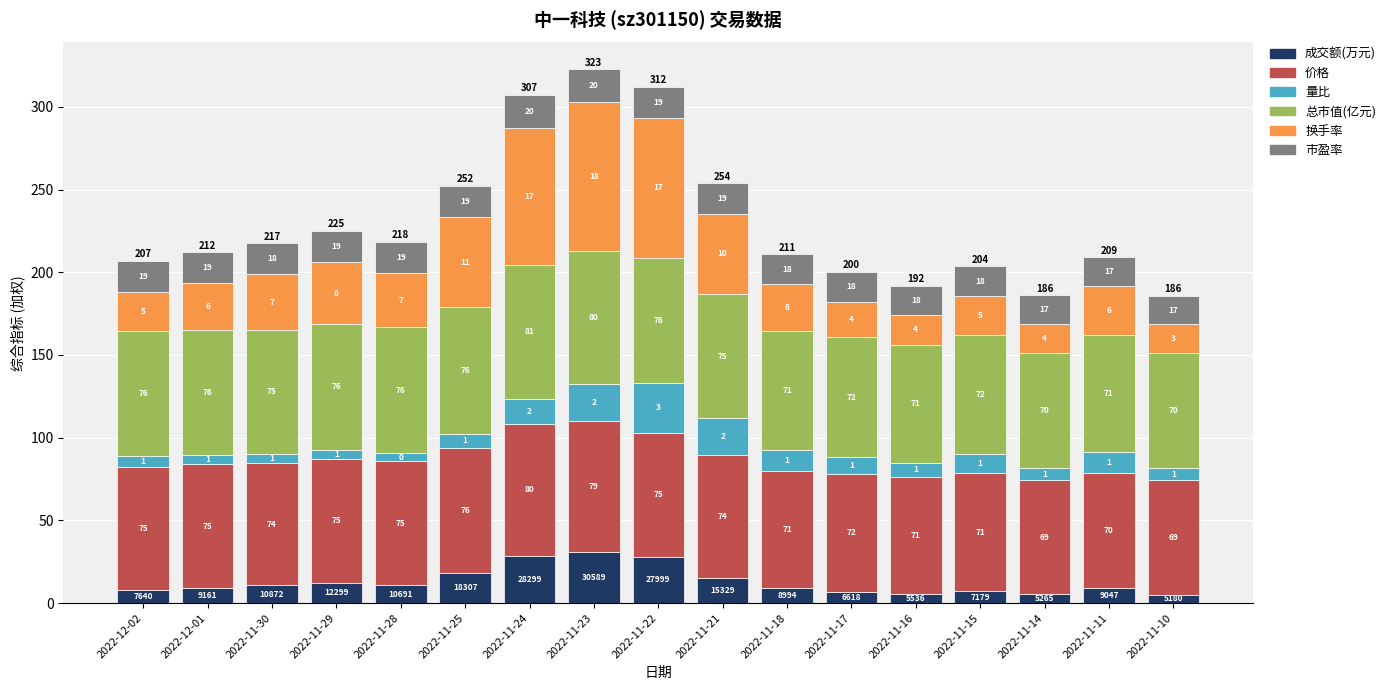

Are the bars grouped side by side (vs. stacked)?

No